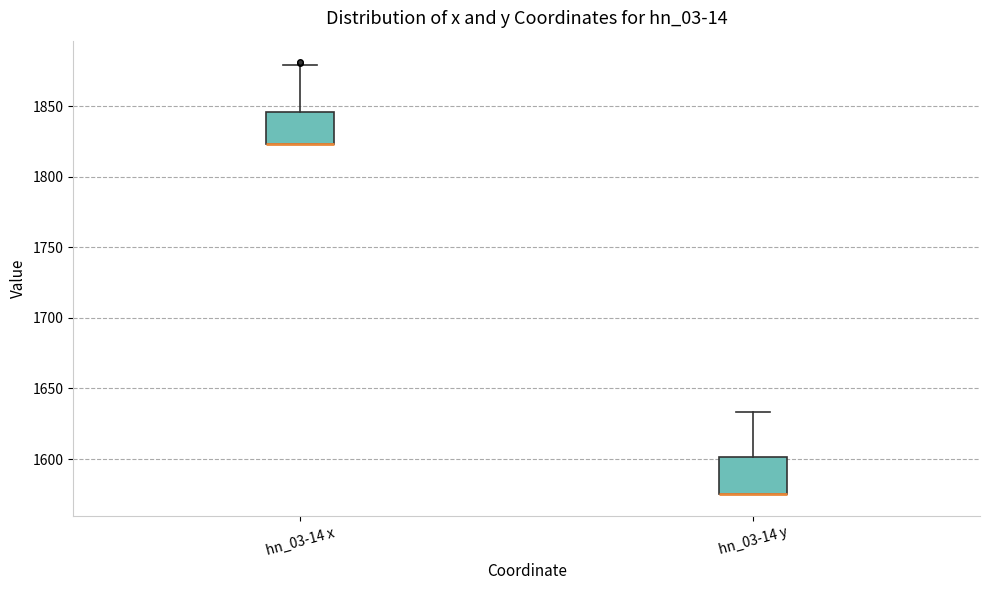

Where is the upper edge of the box for hn_03-14 x on the y-axis? The values are not printed on the chart, so give them approximately, as read against the axis.

1845